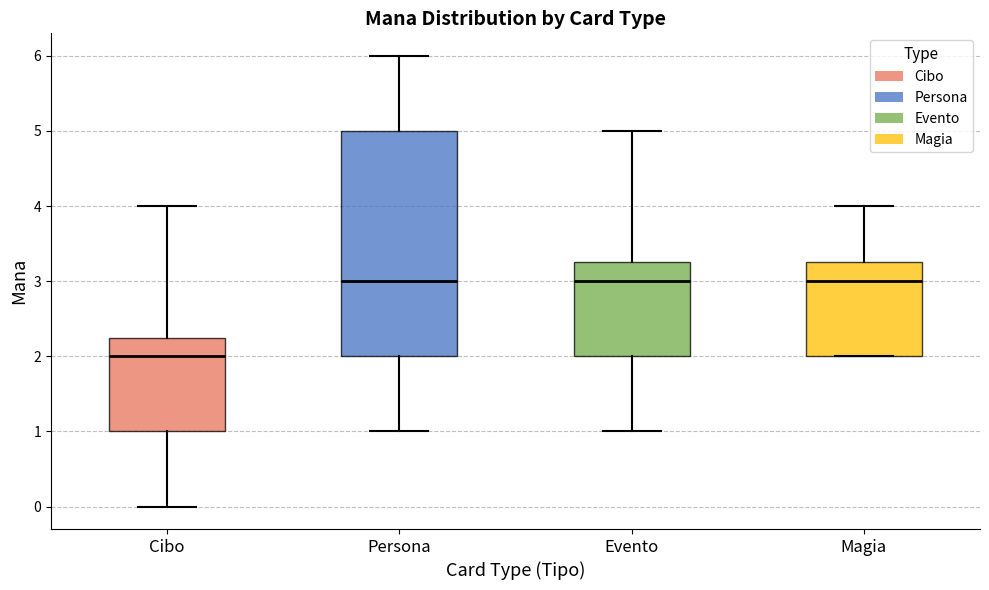

Reading left to right, transcribe this box plot: for each box, give where its median line is, the range the box spans, and where its two whiskers end, as read against the y-axis. The values are not printed on the chart, so give them approximately, as read against the axis.

Cibo: median 2.0, box 1.0 to 2.3, whiskers 0.0 to 4.0
Persona: median 3.0, box 2.0 to 5.0, whiskers 1.0 to 6.0
Evento: median 3.0, box 2.0 to 3.3, whiskers 1.0 to 5.0
Magia: median 3.0, box 2.0 to 3.3, whiskers 2.0 to 4.0